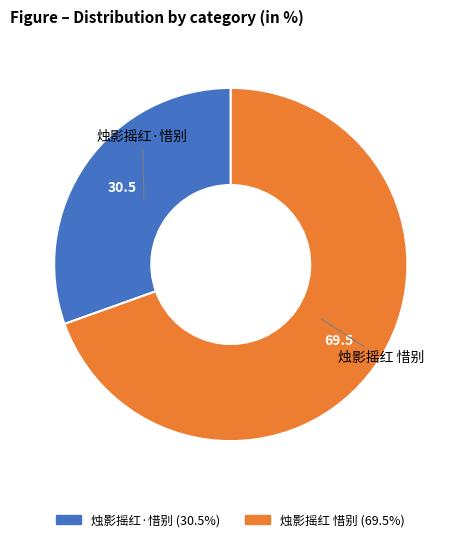

Count the number of slices in the pie.

2